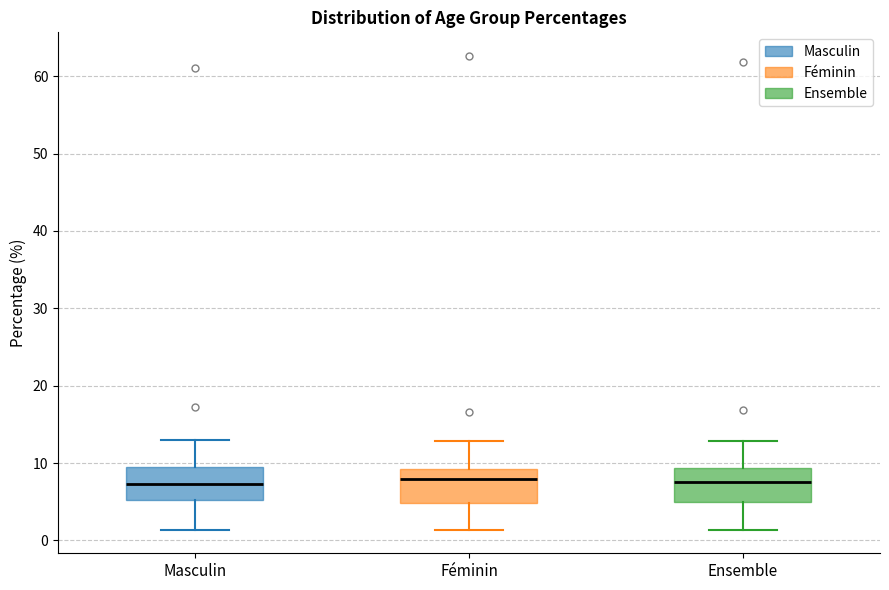

Reading left to right, read every box against the y-axis: the position of its median line, the range the box covers, and the ends of its whiskers. The values are not printed on the chart, so give them approximately, as read against the axis.

Masculin: median 7, box 5 to 10, whiskers 1 to 13
Féminin: median 8, box 5 to 9, whiskers 1 to 13
Ensemble: median 8, box 5 to 9, whiskers 1 to 13